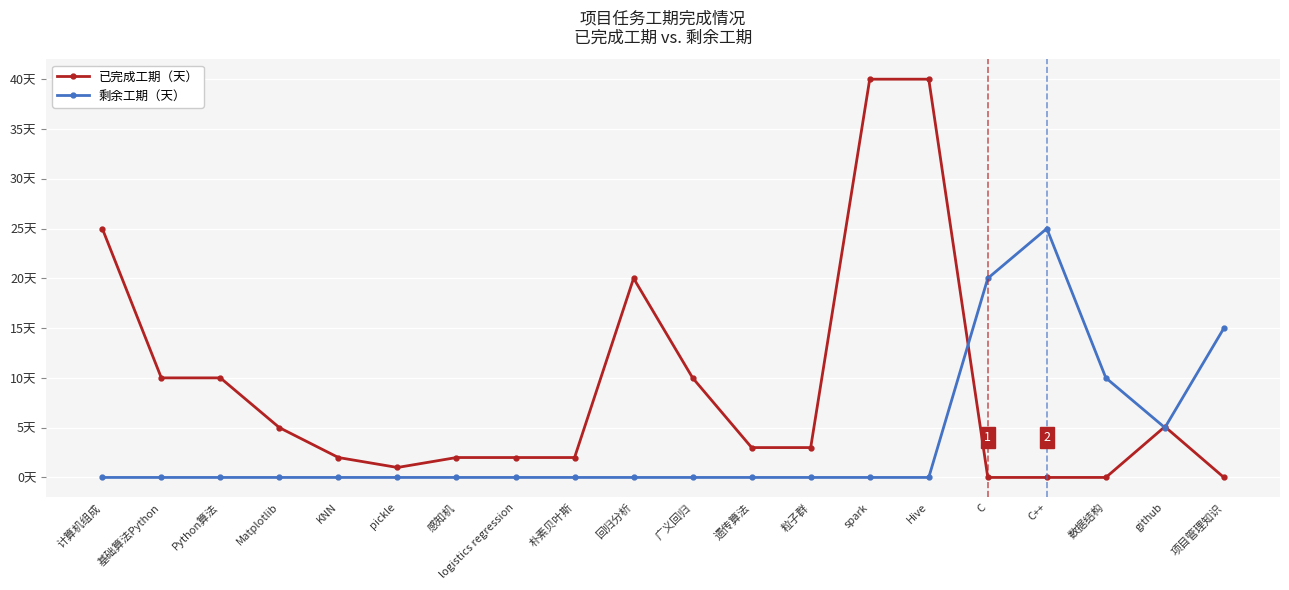

What are all the series names shown in the legend?

已完成工期（天）, 剩余工期（天）